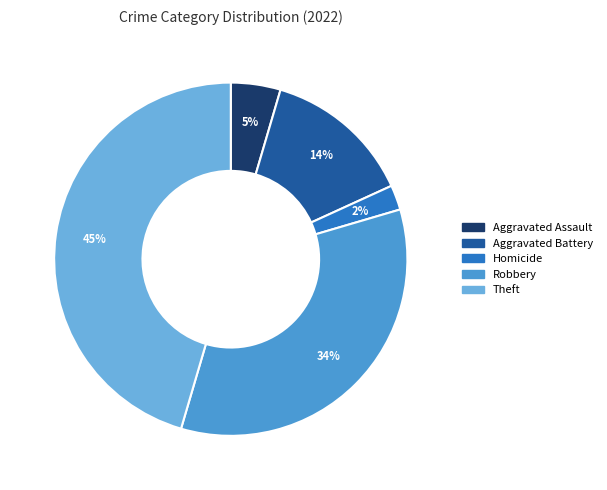

To the nearest percent, what is the difference between the largest and smallest slice percentages?

43%